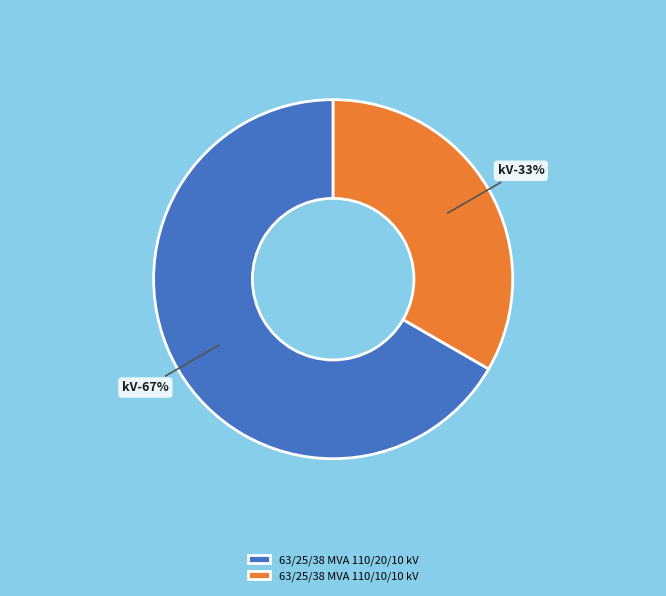

What percentage is NOT represented by 63/25/38 MVA 110/10/10 kV?

66.7%